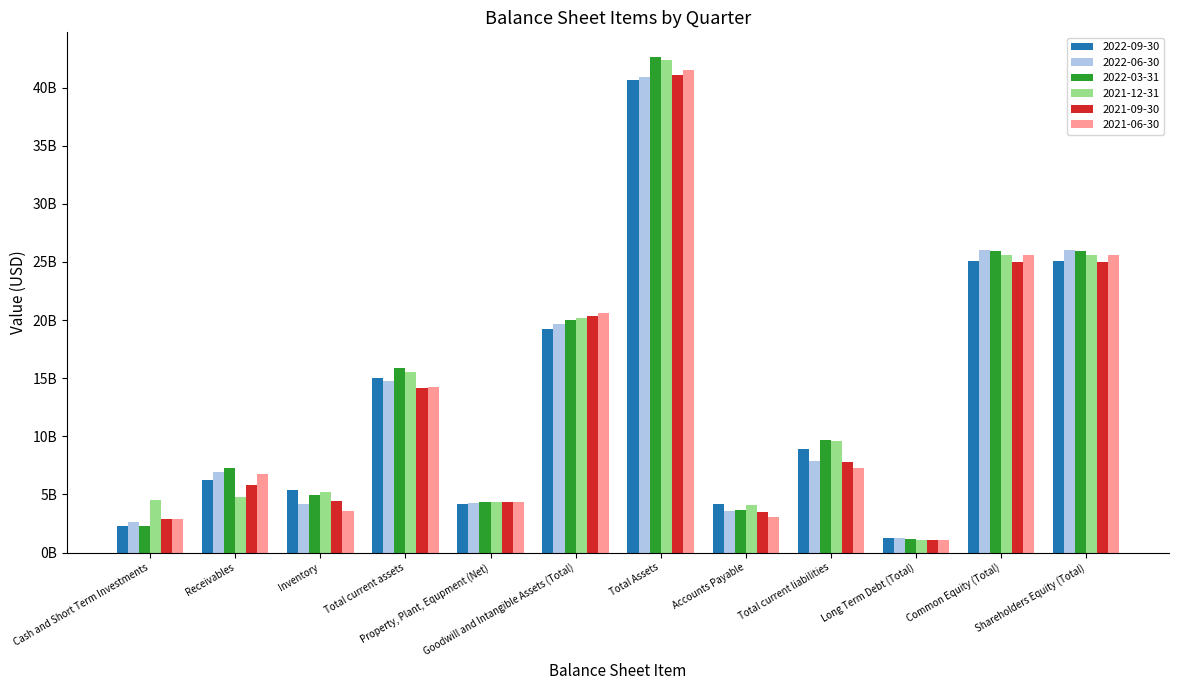

What is the minimum value shown in the chart?

1100000000